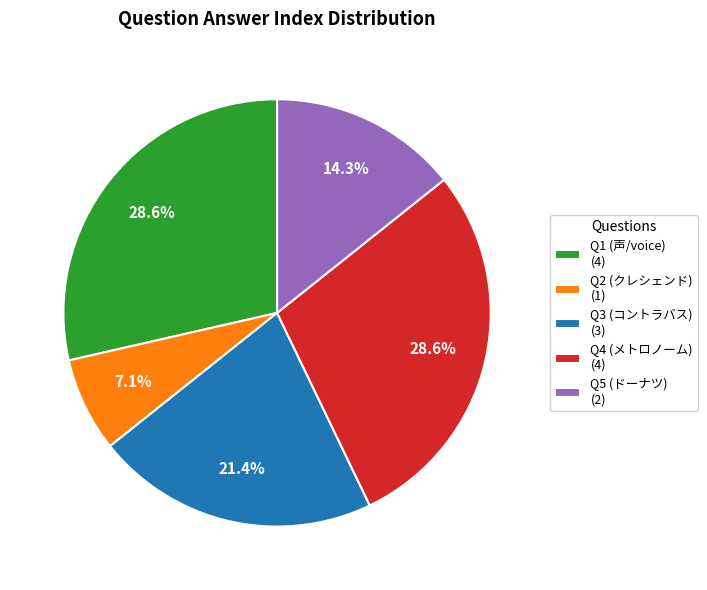

Approximately how many times larger is the value at Q5 (ドーナツ) (2) compared to Q1 (声/voice) (4)?

0.5